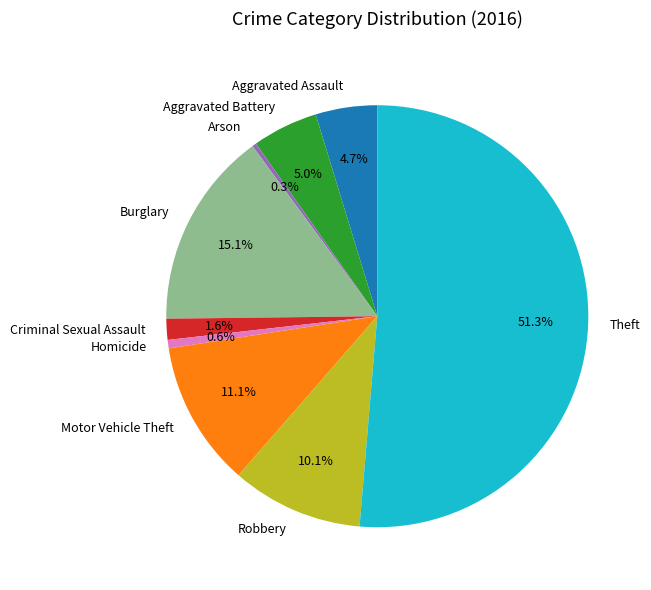

To the nearest percent, what portion does Homicide represent?

1%